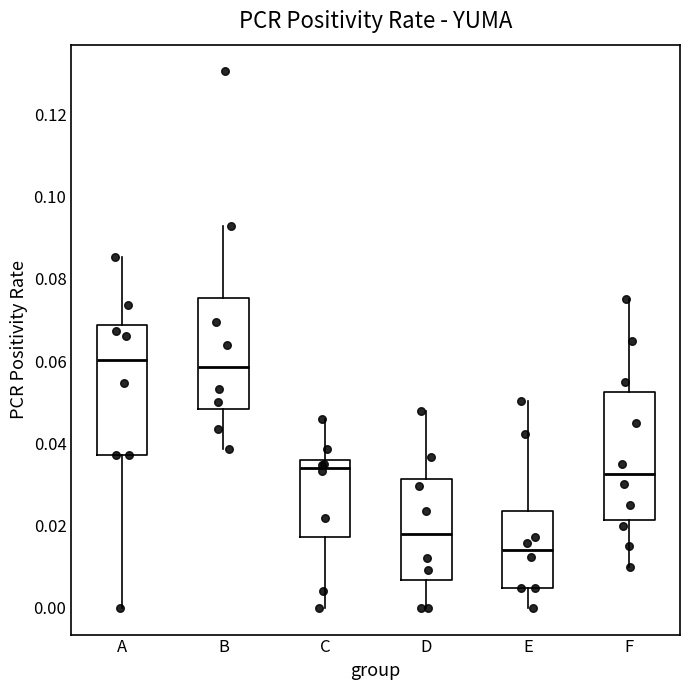

Which box's median line is the lowest?

E